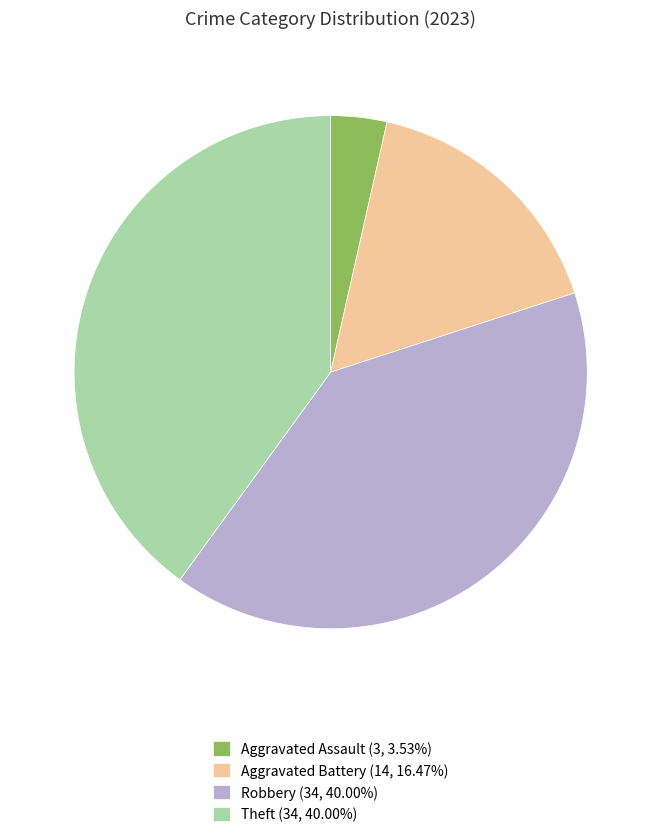

Count the number of slices in the pie.

4